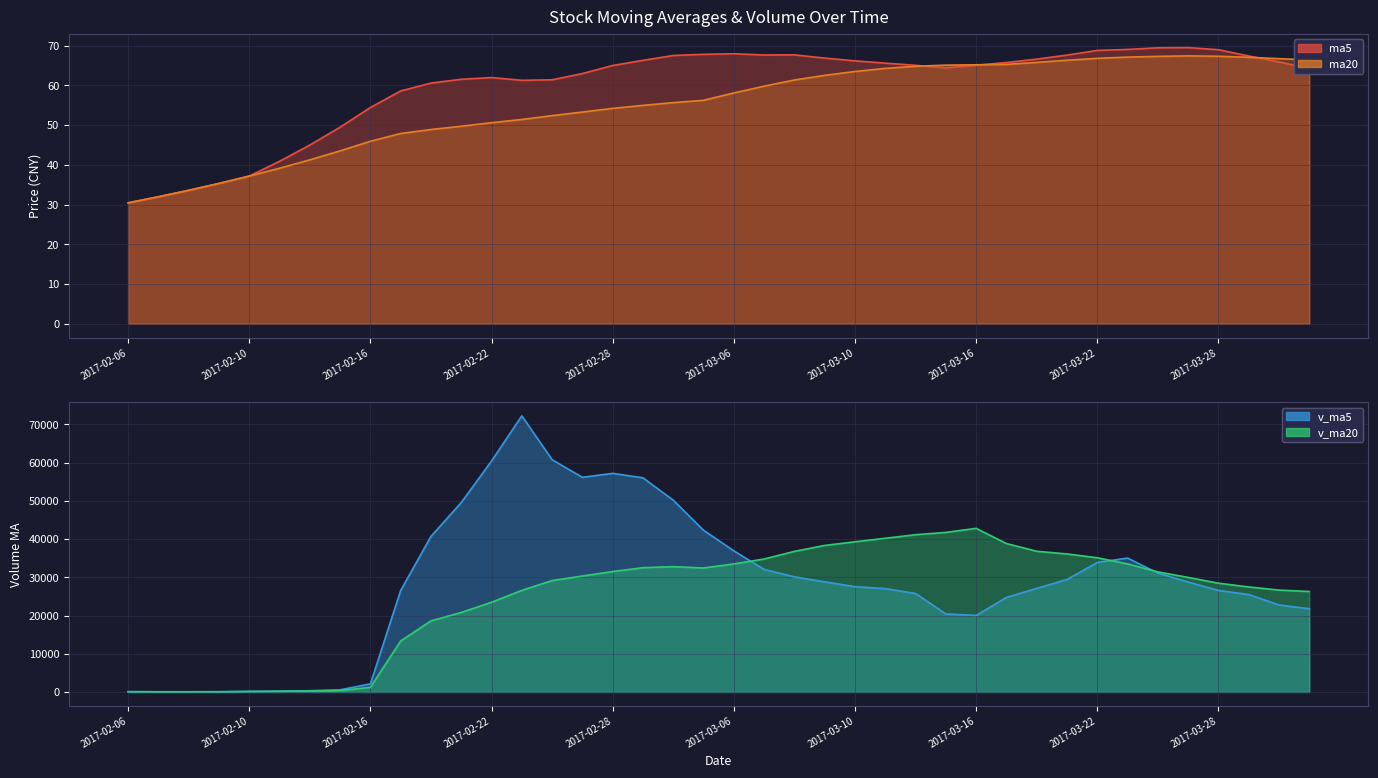

At which category does ma20 reach its first local peak?

2017-03-27